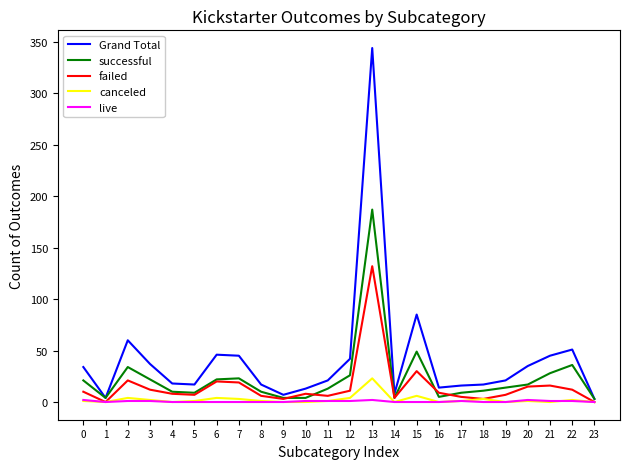

Which series has the largest range (max minus min)?

Grand Total